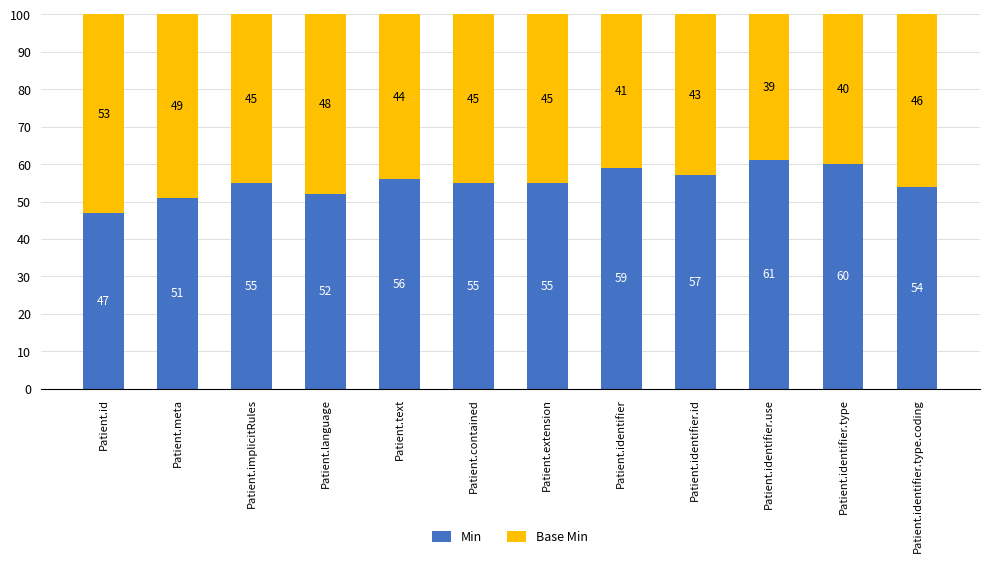

How many data points does each series have?

12